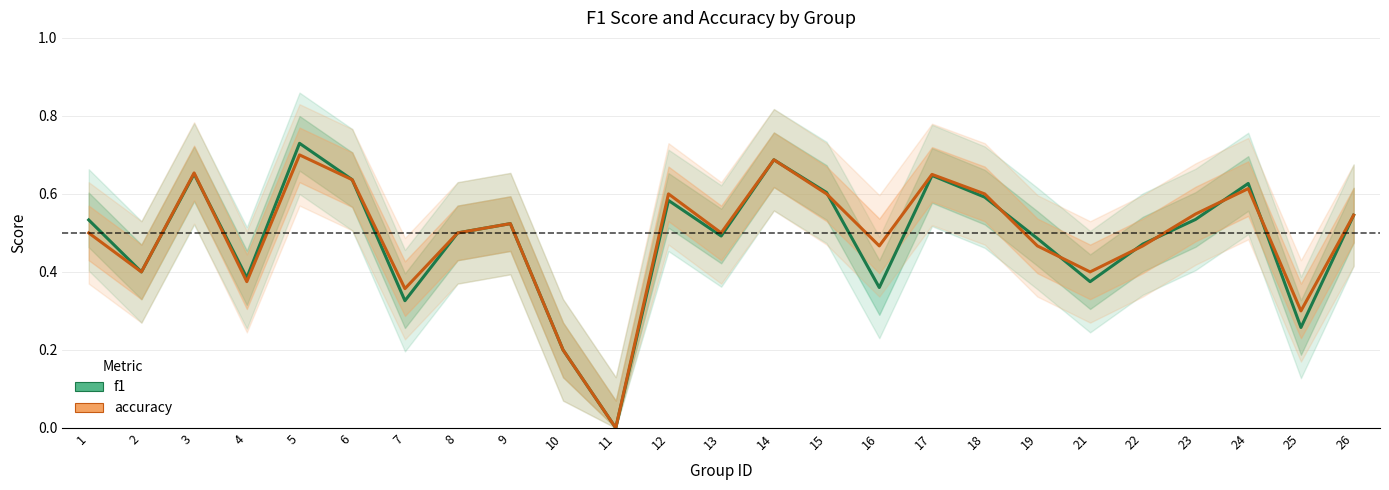

True or false: f1 and accuracy cross at least once.

True